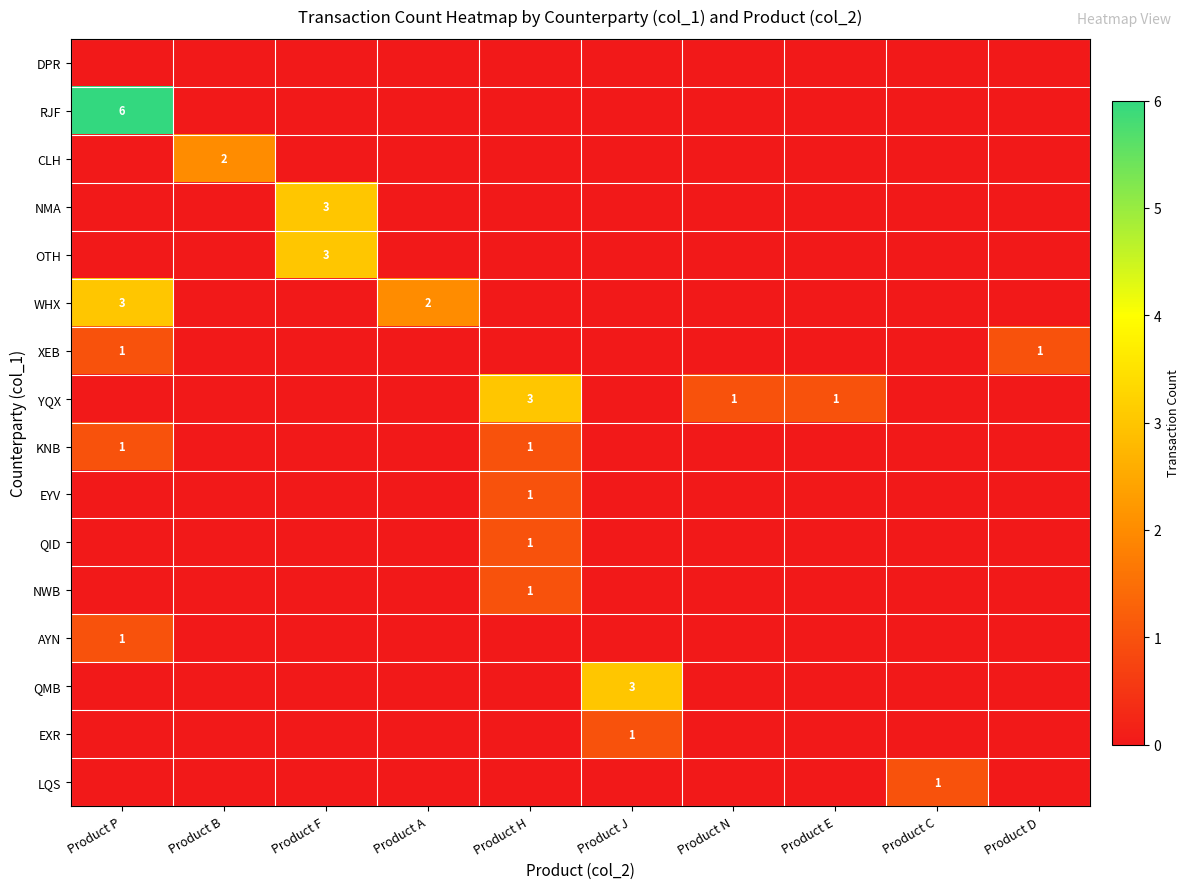

Is it true that YQX equals 3 at Product H?

True